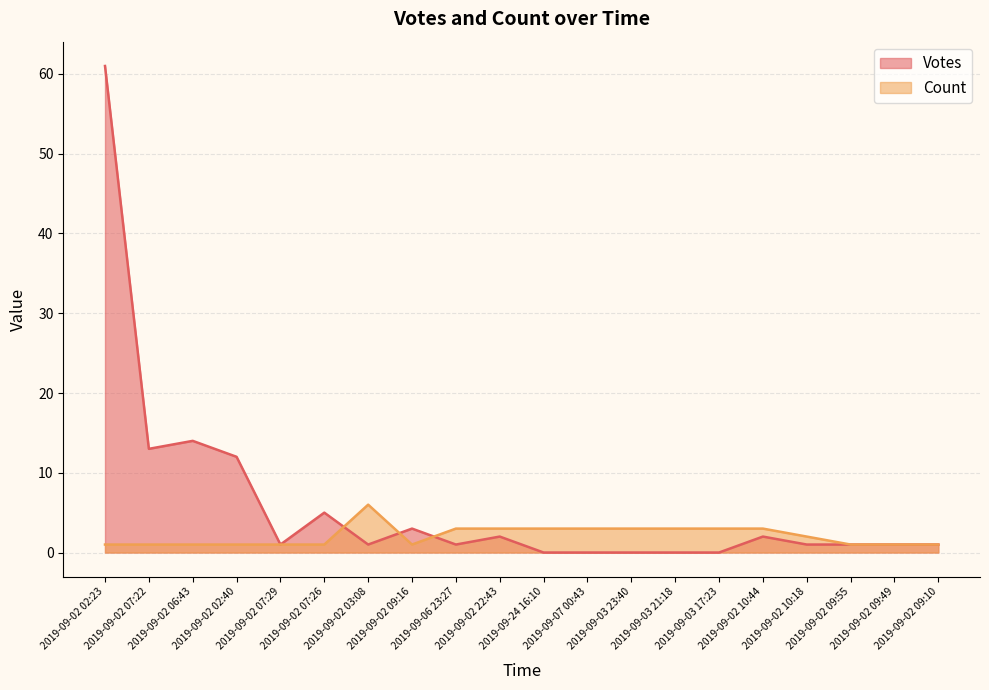

What is the difference between the second highest and minimum values in the Votes series?

14